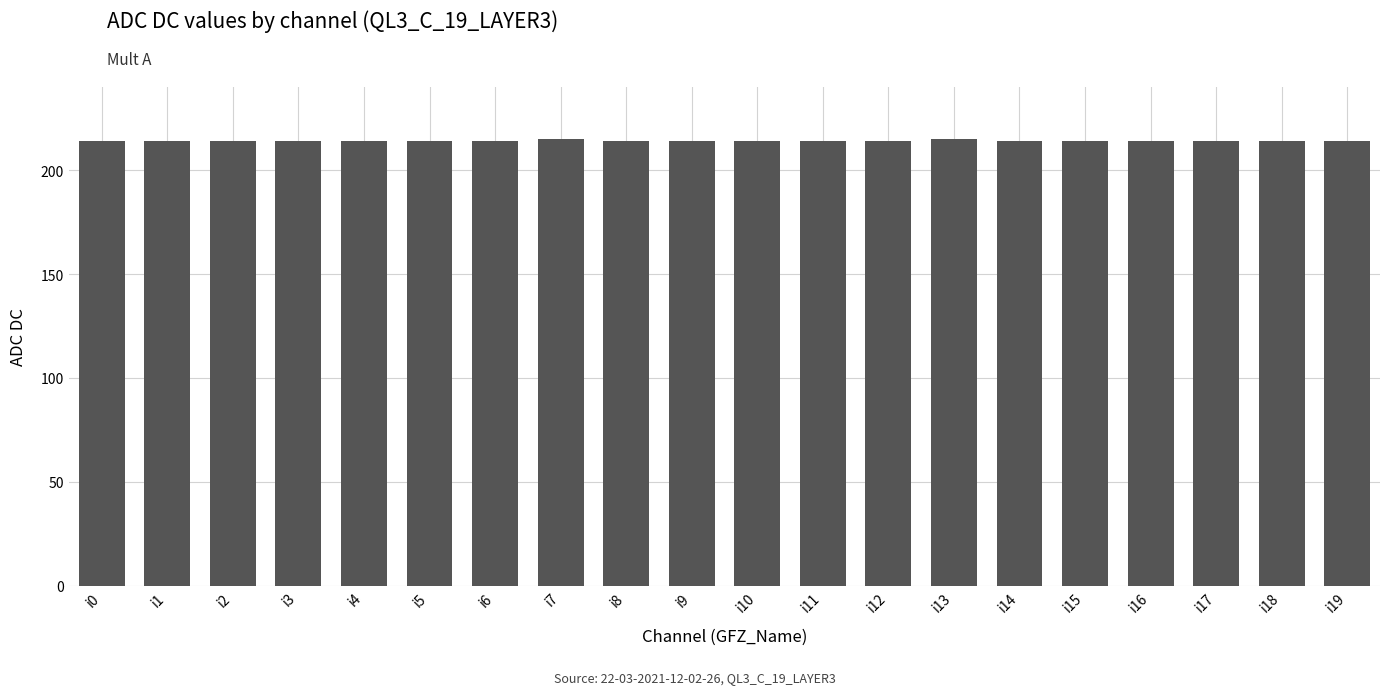

What is the value of the 2nd bar from the left?

214